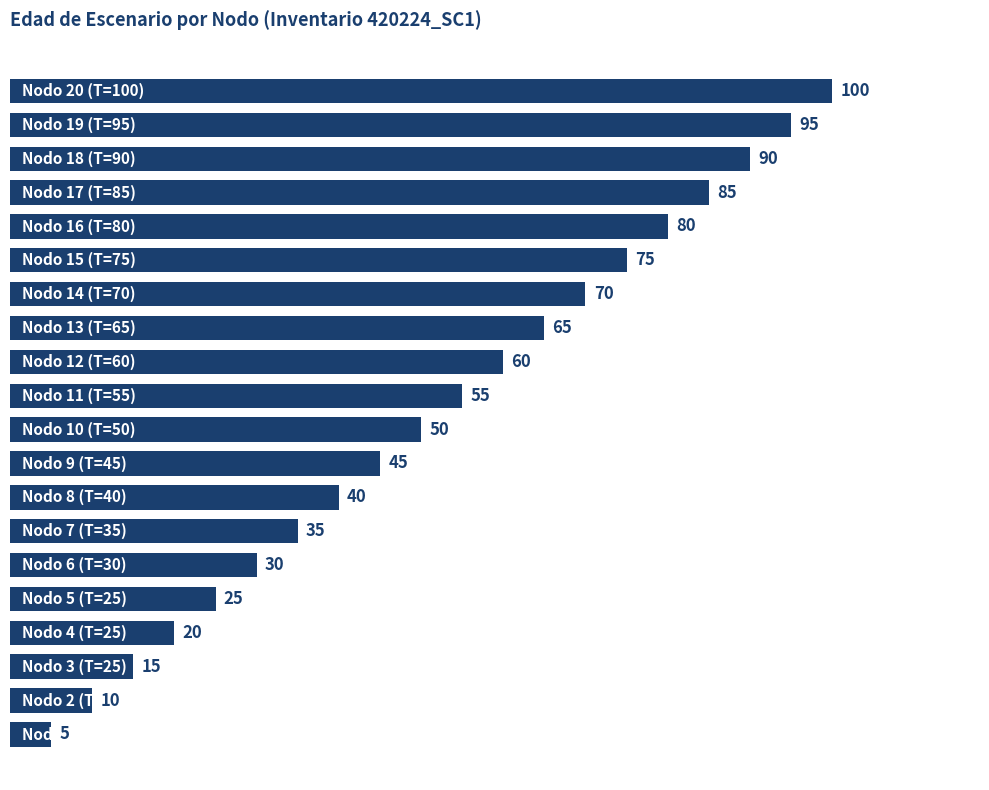

What is the minimum value shown in the chart?

5